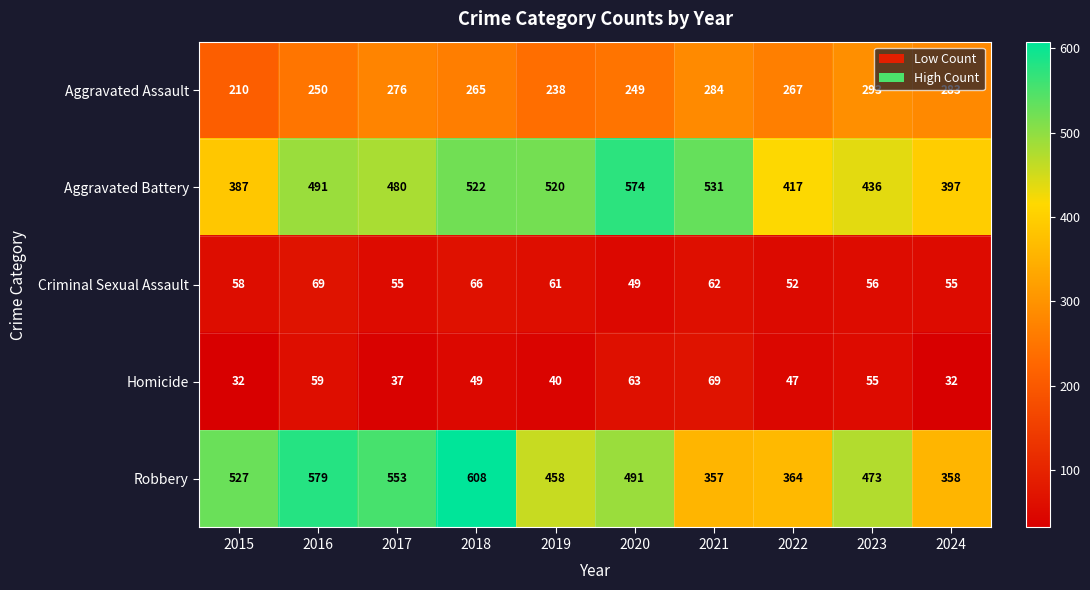

What is the difference between the Criminal Sexual Assault values at 2024 and 2022?

3